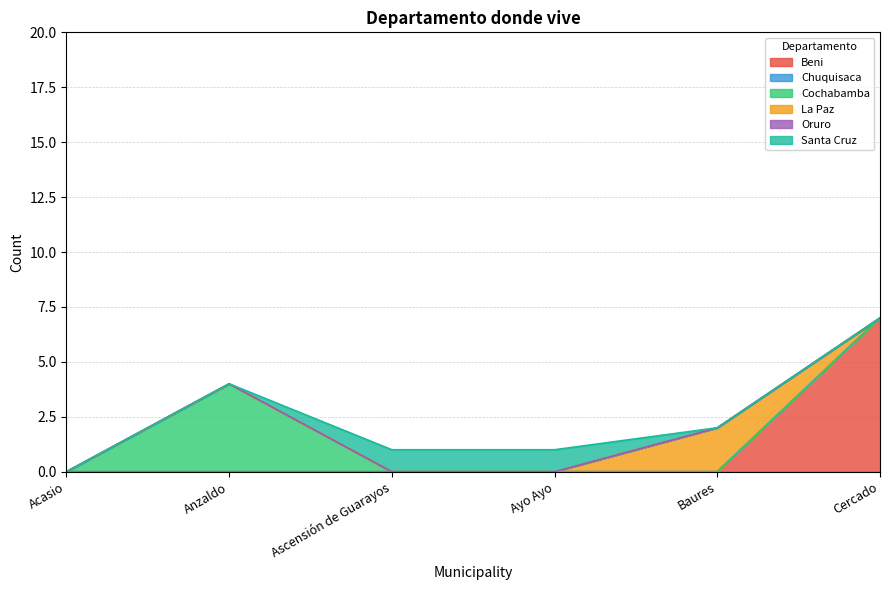

Does the chart display data point markers on the line(s)?

No